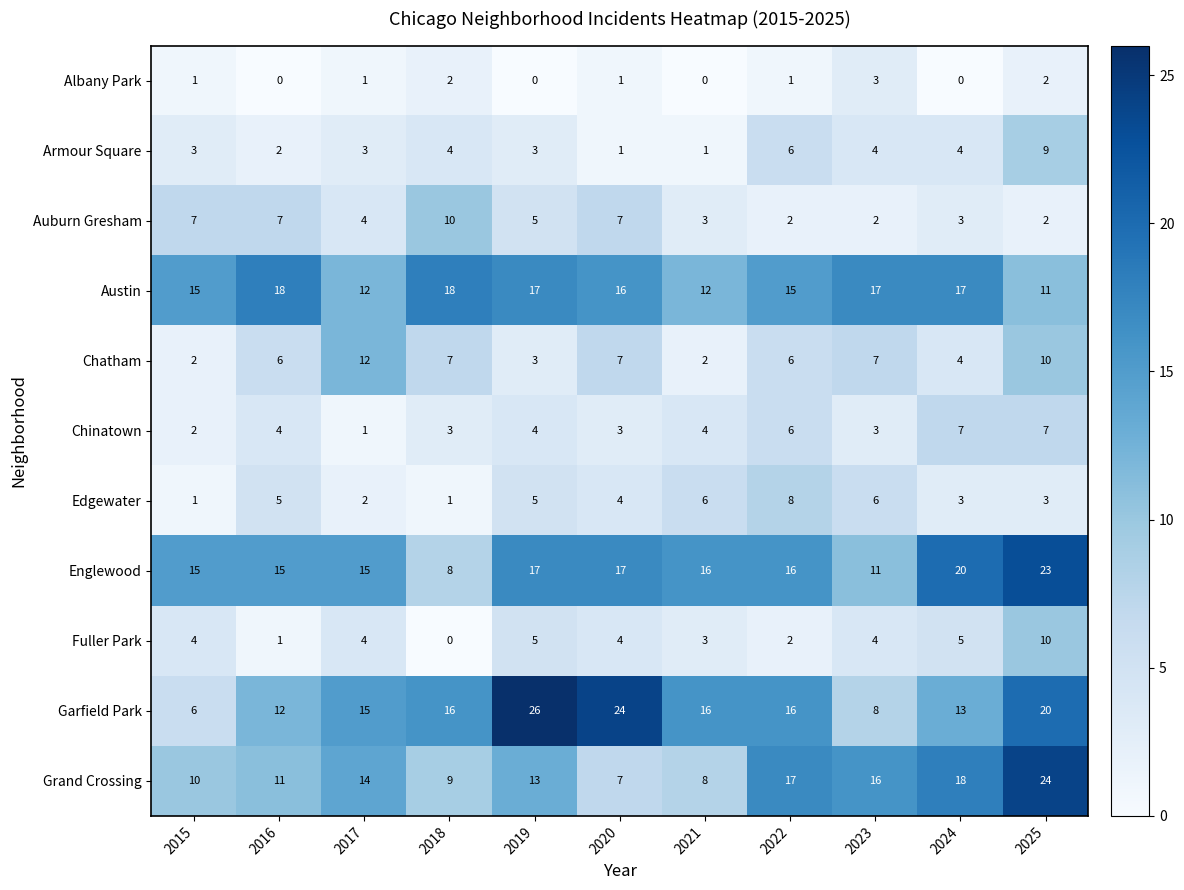

What is the average value of the Chatham series?

6